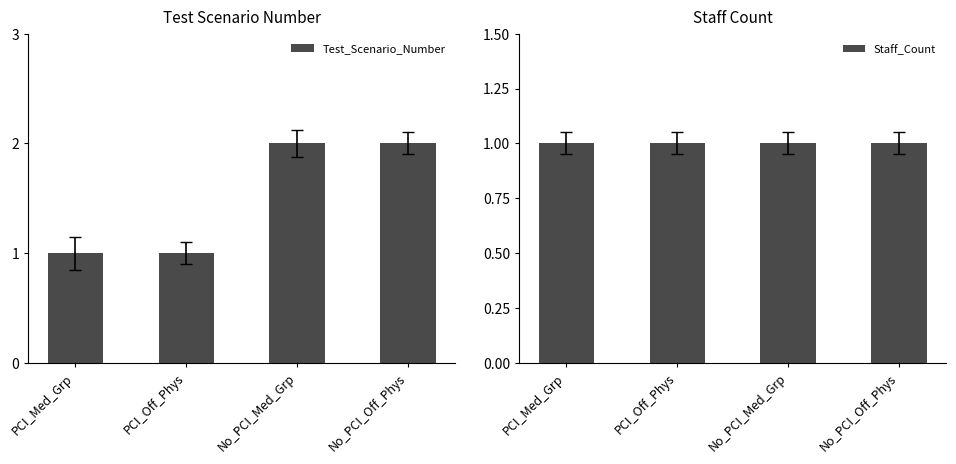

Are the bars horizontal?

No